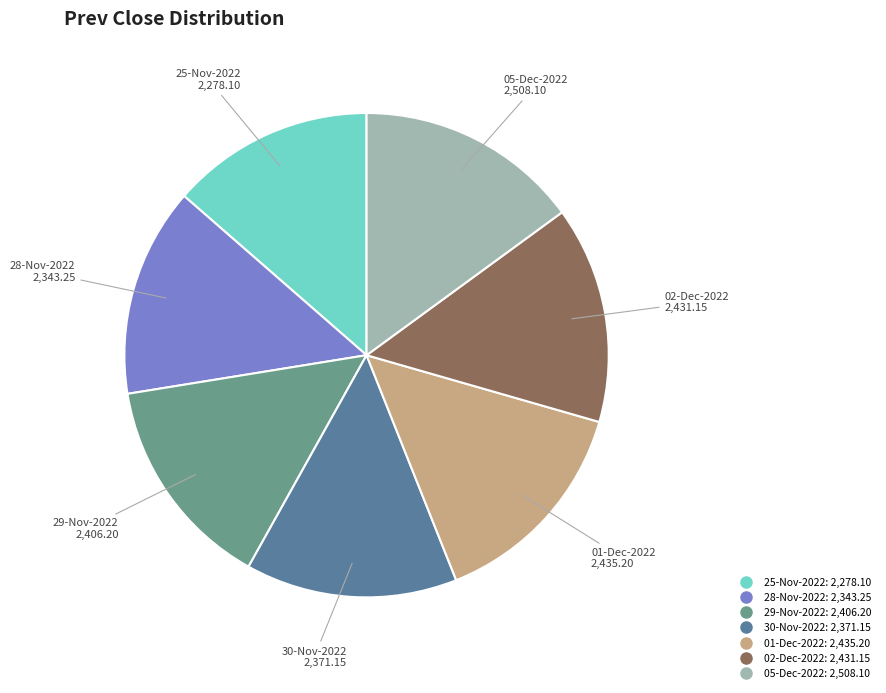

Is it true that 05-Dec-2022 is 2% of the pie?

False